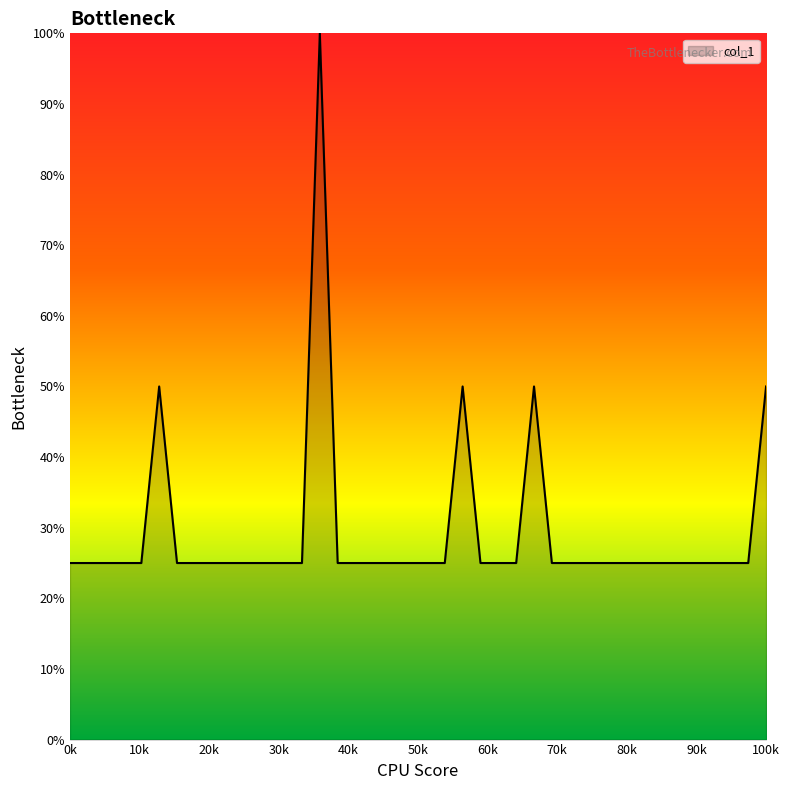

What is the difference between the maximum and minimum values?

75